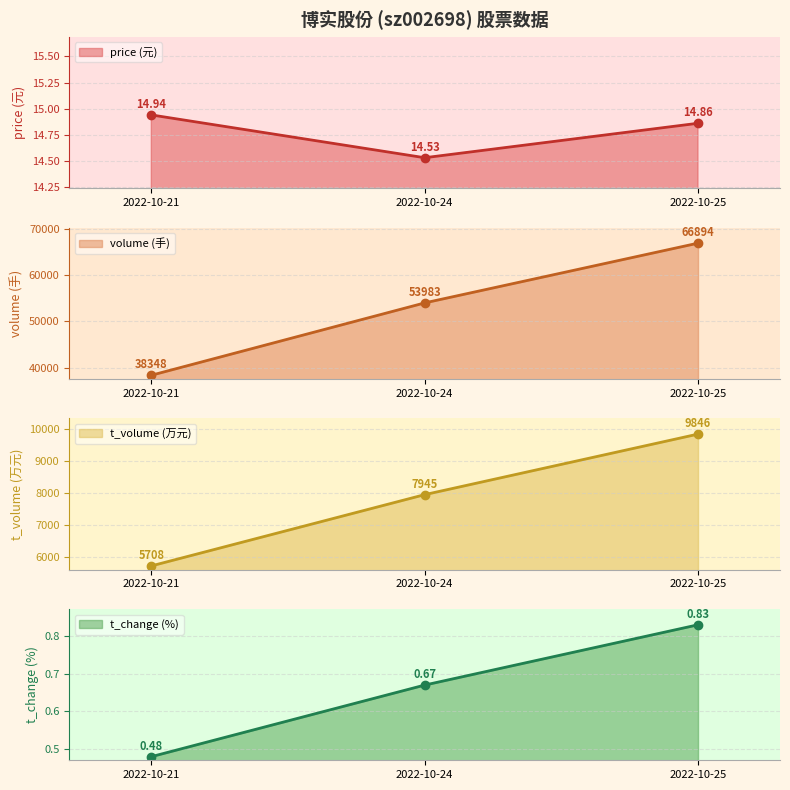

Where does the t_volume (万元) line series first go above 7945?

2022-10-25